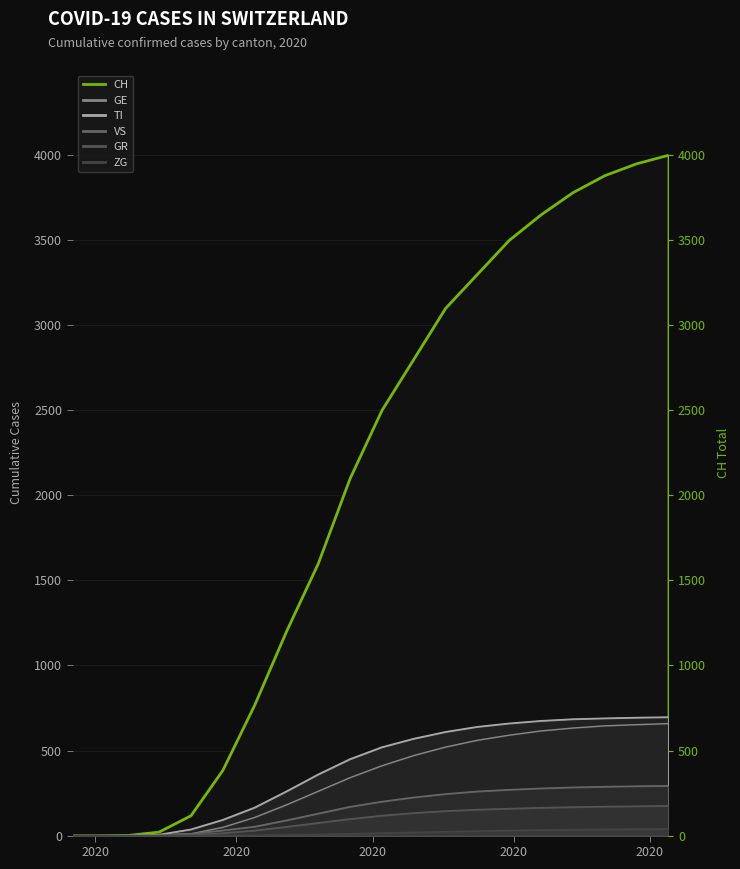

What is the label of the 9th point from the right?

2020-05-10